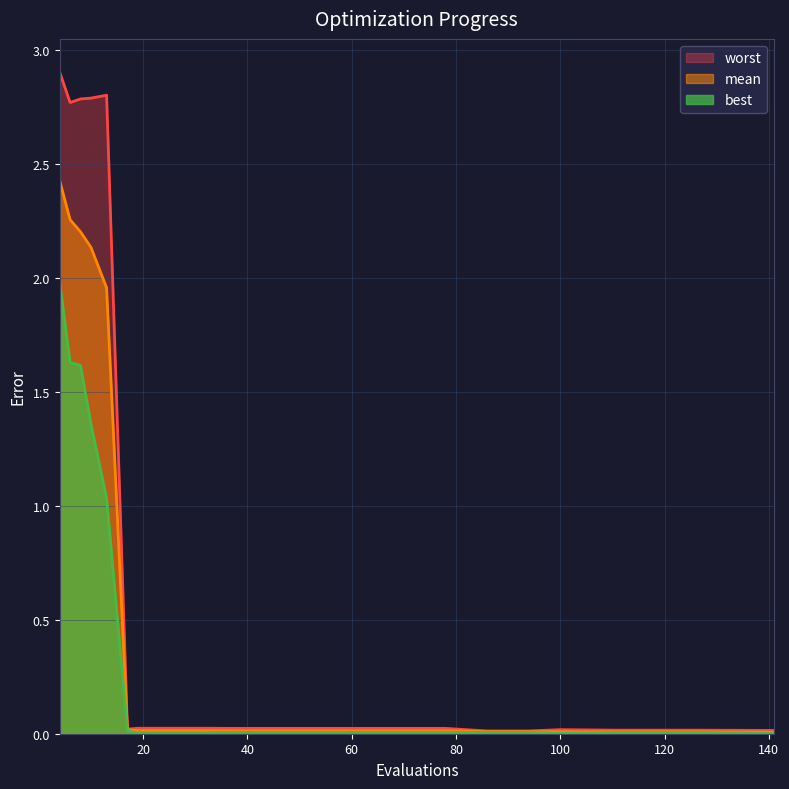

At which label is best closest to 0?

141